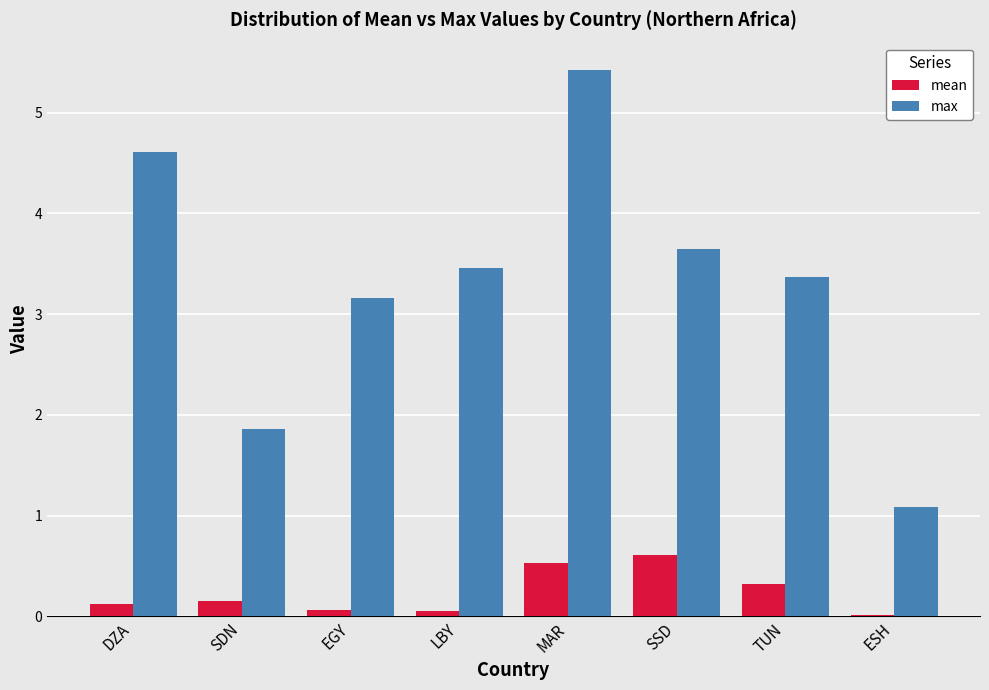

What position from the left is DZA?

1